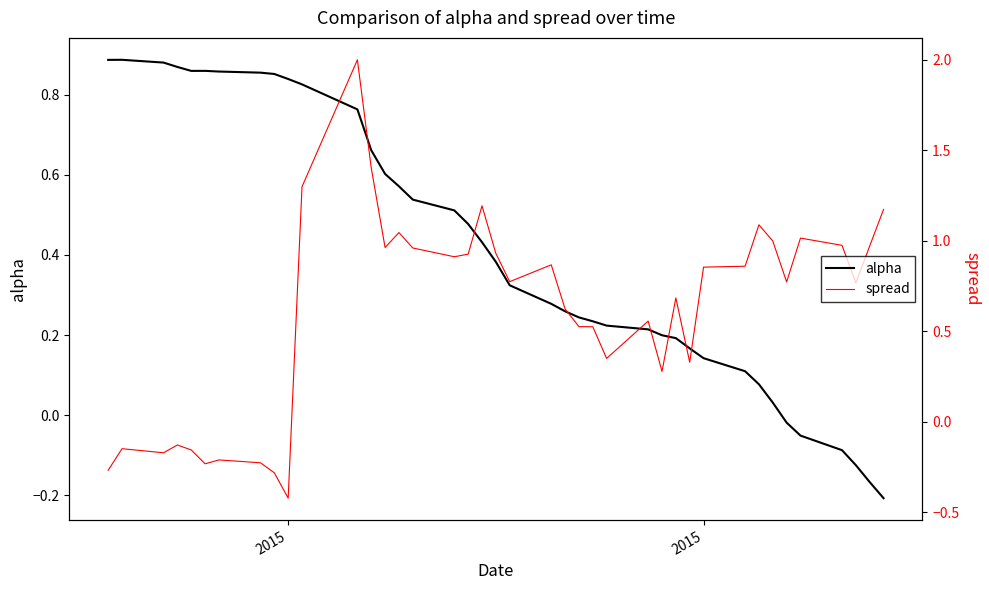

What is the highest value of the spread series?

2.0